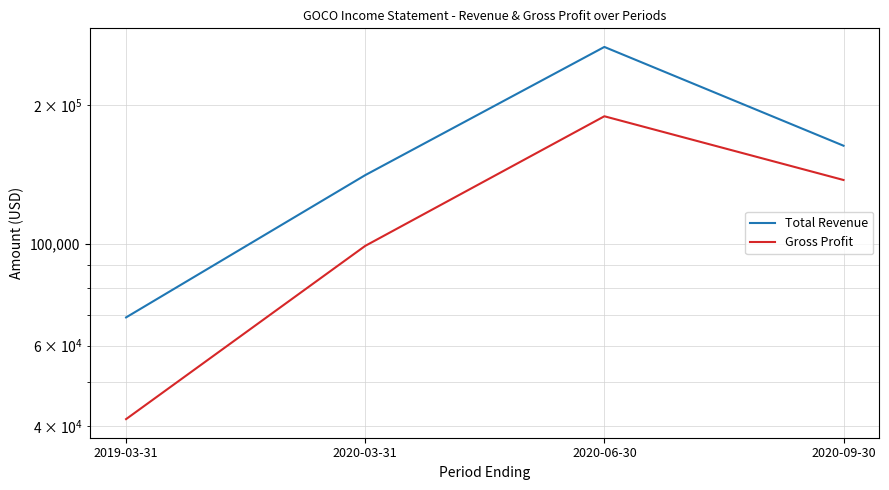

Reading left to right, list all the values displayed in this chart.

Total Revenue: 69100	141000	268100	163400
Gross Profit: 41500	98900	189400	137600